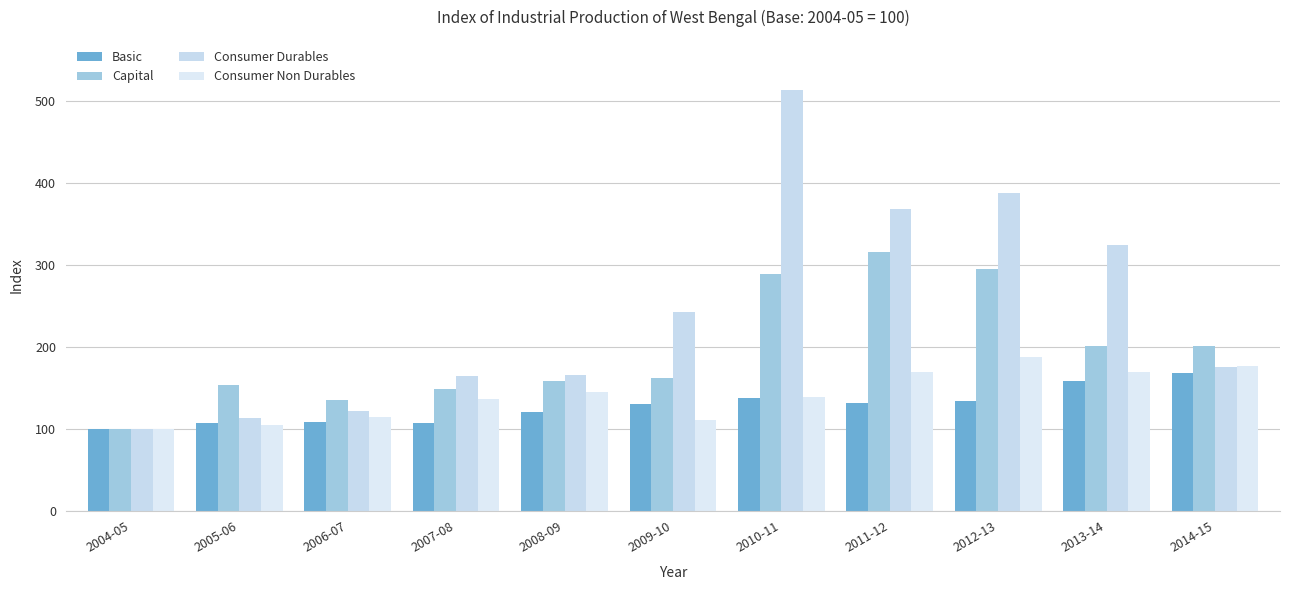

What position from the left is 2012-13?

9